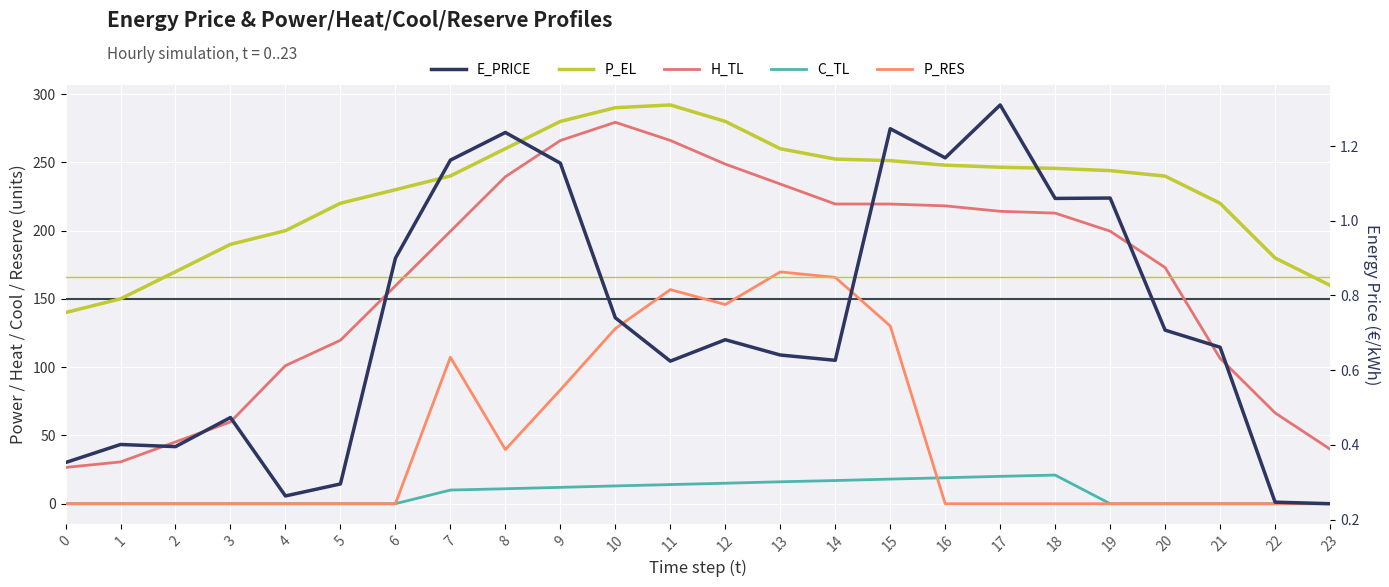

At 13, list the series in order from largest to smallest.

P_EL, H_TL, P_RES, C_TL, E_PRICE